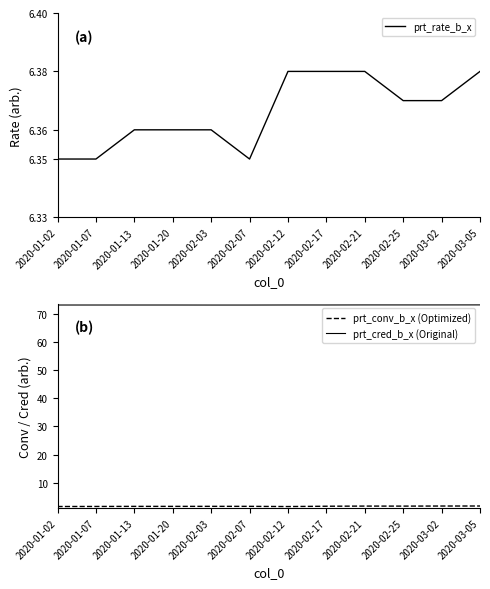

True or false: prt_rate_b_x and prt_conv_b_x (Optimized) cross at least once.

False